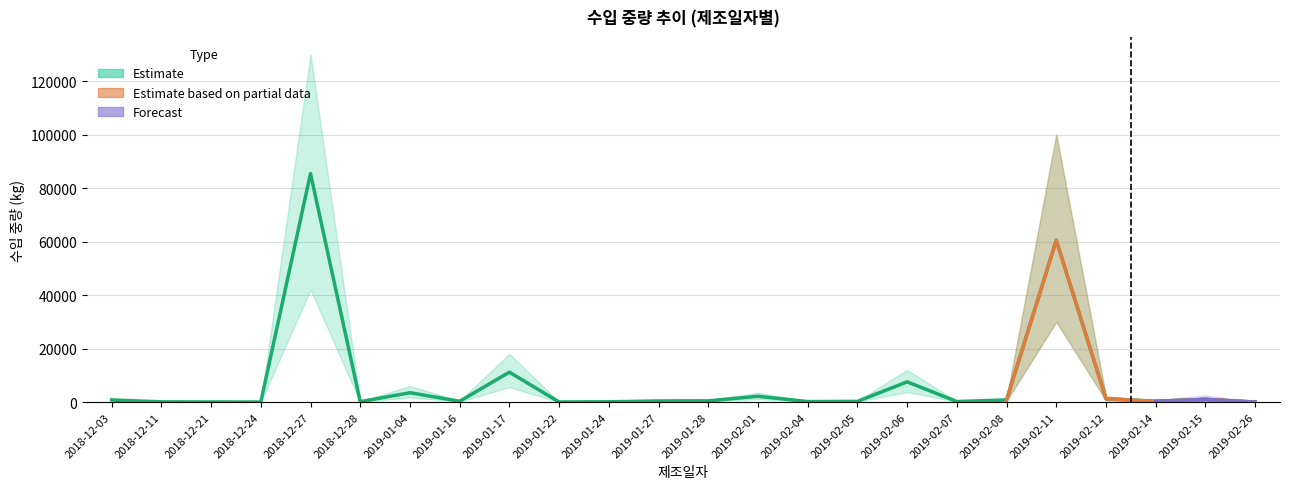

How many interior local peaks does the 수입중량(kg) series have?

7